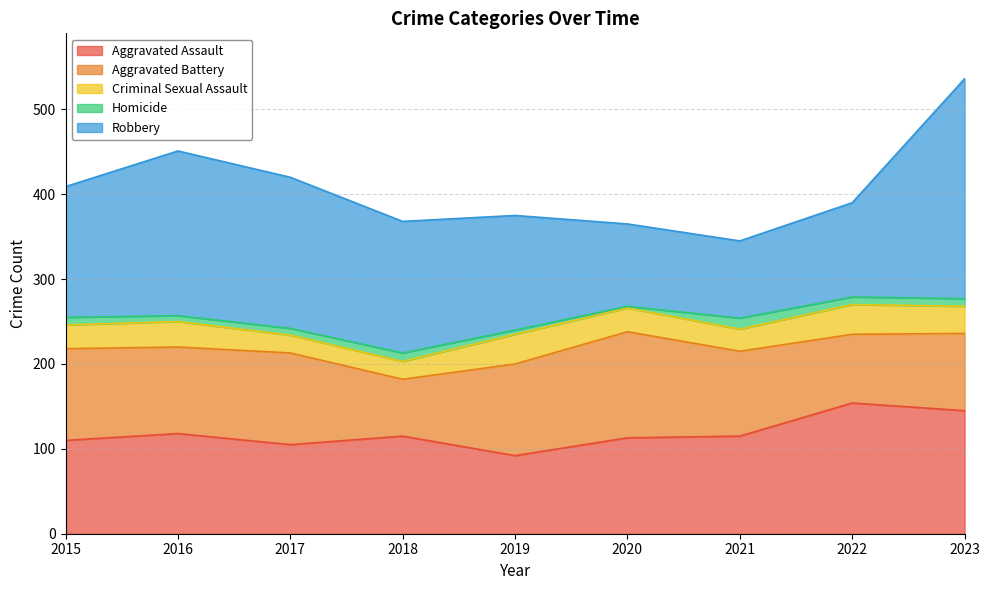

What is the sum of all Aggravated Battery values?

890